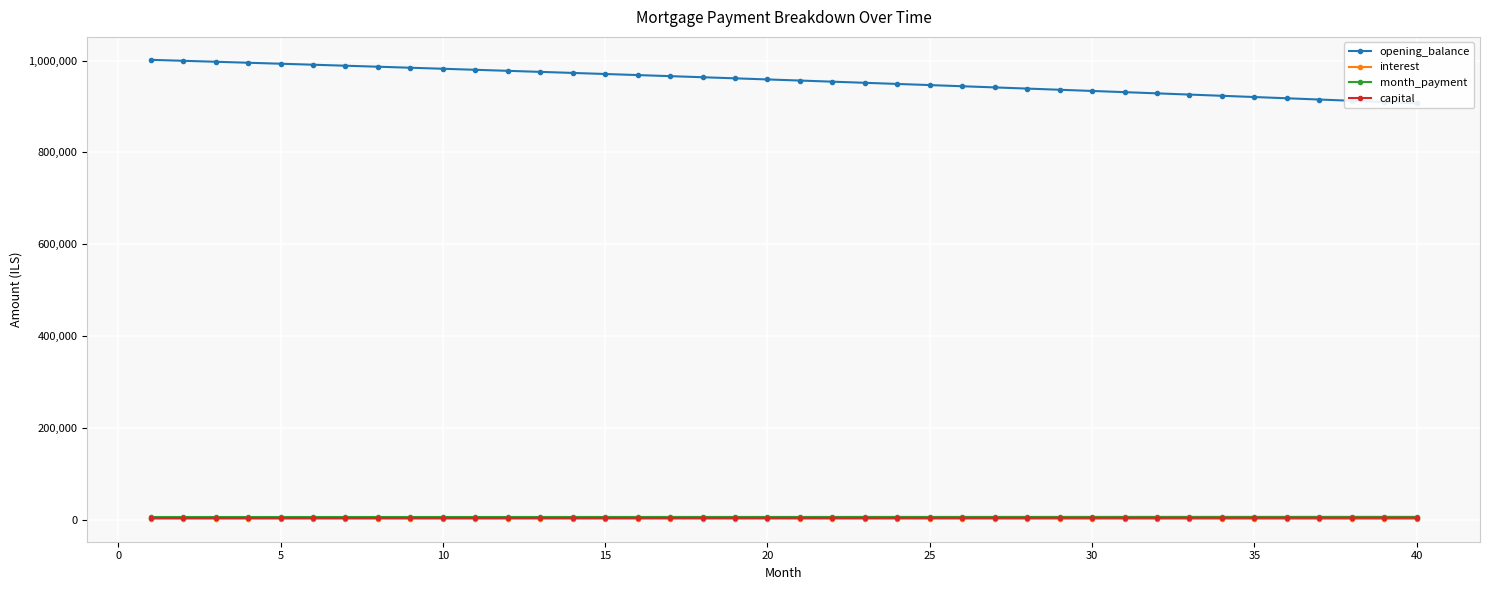

What are all the series names shown in the legend?

opening_balance, interest, month_payment, capital